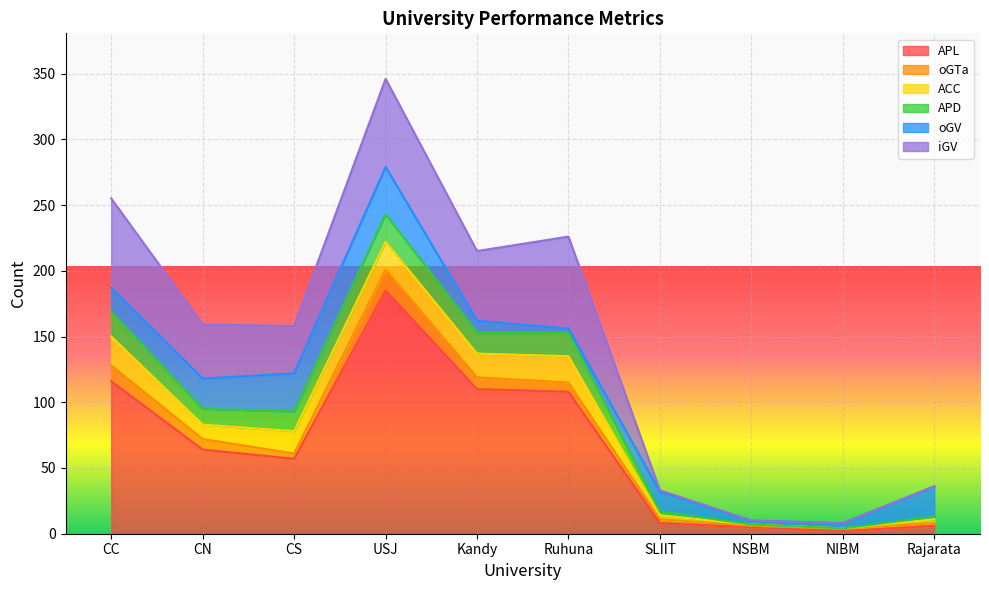

The APL series shows 108 at Ruhuna. True or false?

True